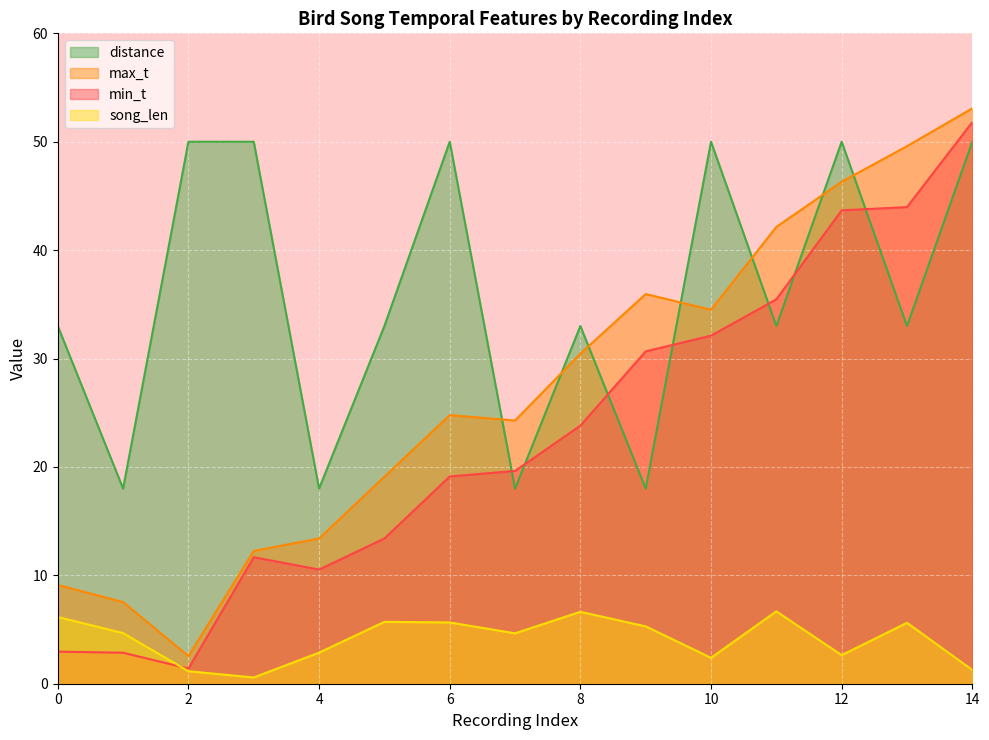

What value does the min_t series have at 12?

43.7